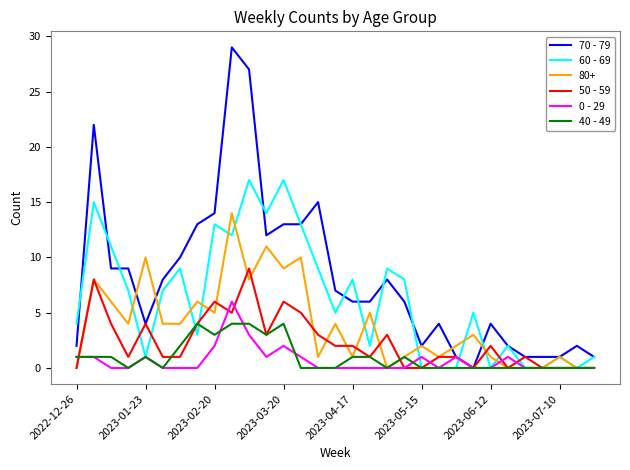

What is the highest value of the 50 - 59 series?

9